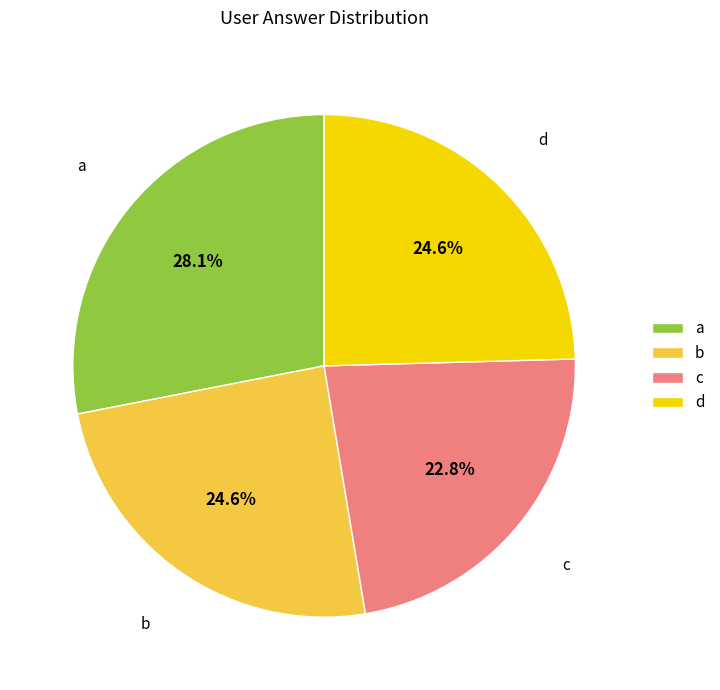

To the nearest percent, what is the combined percentage of c and a?

51%